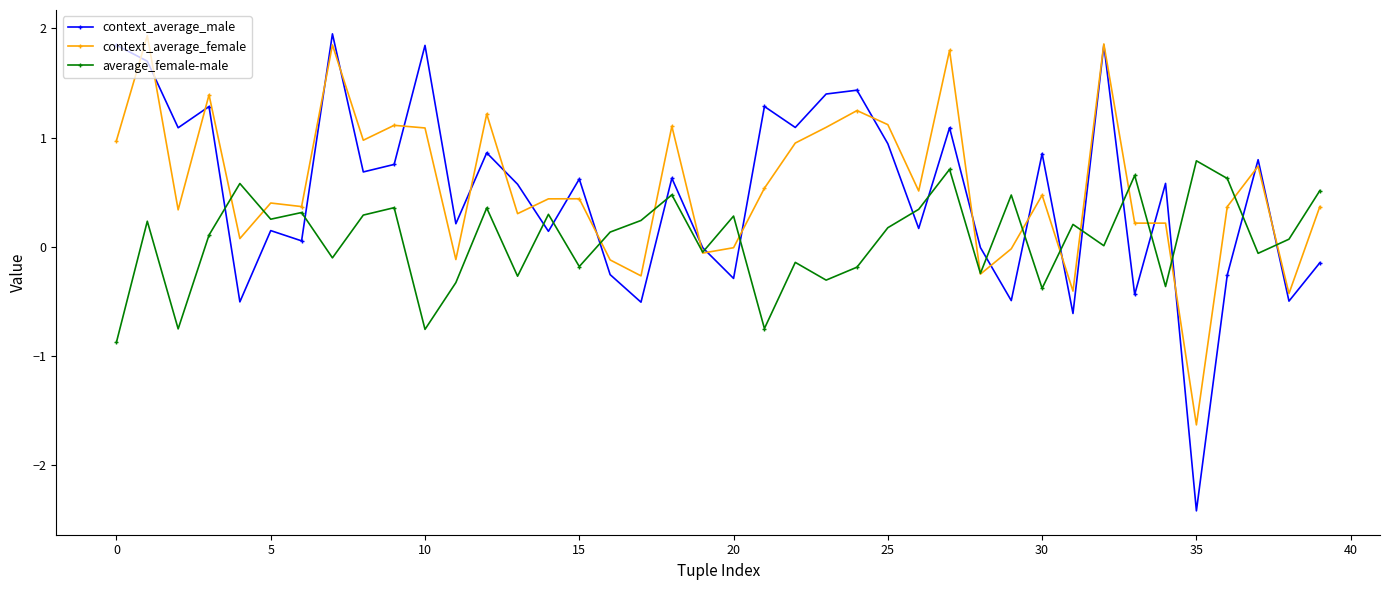

Which series has the widest spread of values?

context_average_male